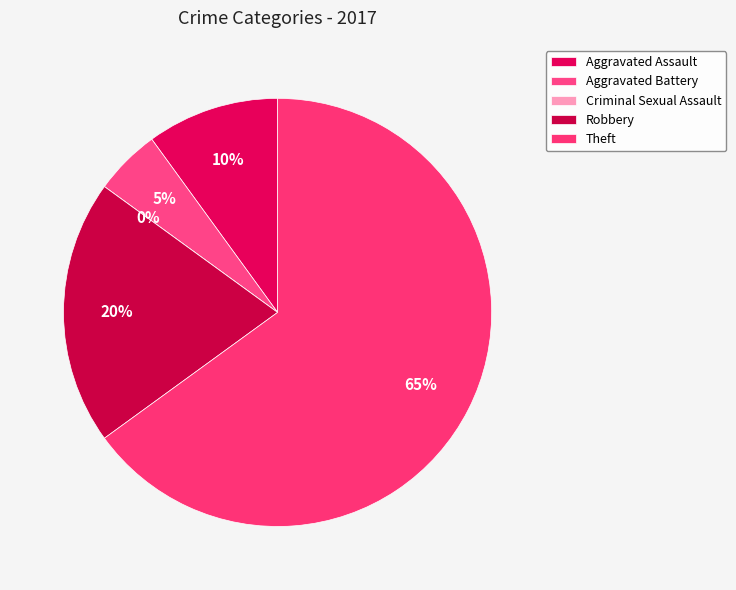

Count the number of slices in the pie.

5